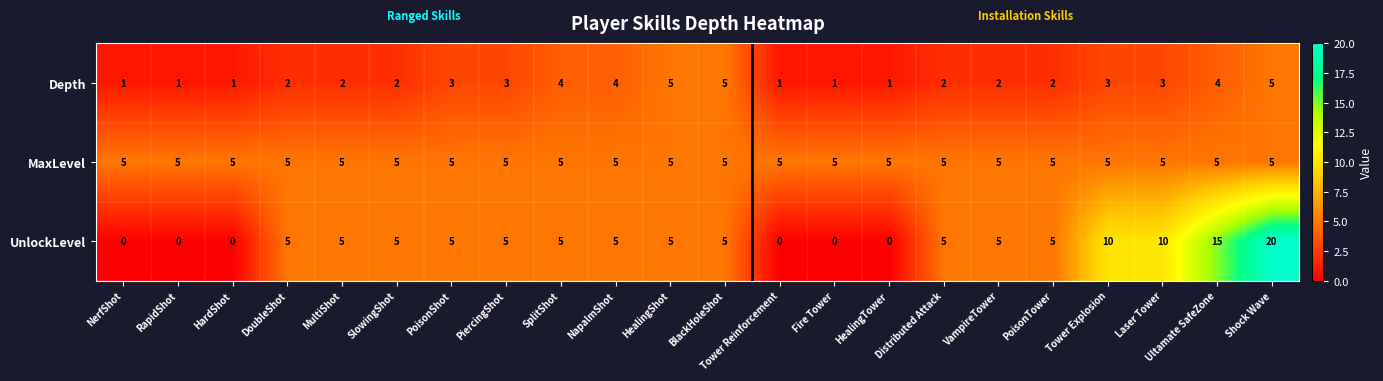

What is the maximum value shown in the chart?

20